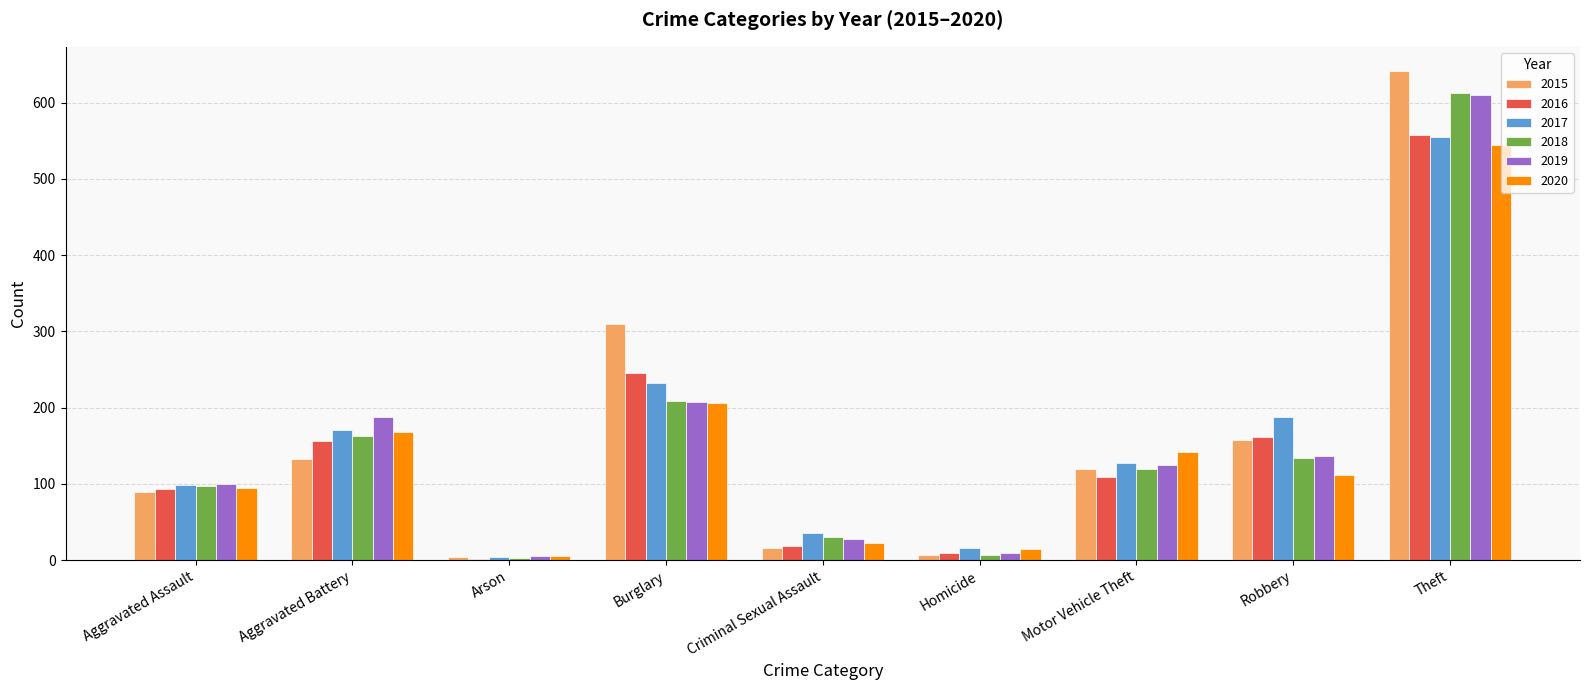

At which category does the chart reach its peak across all series?

Theft